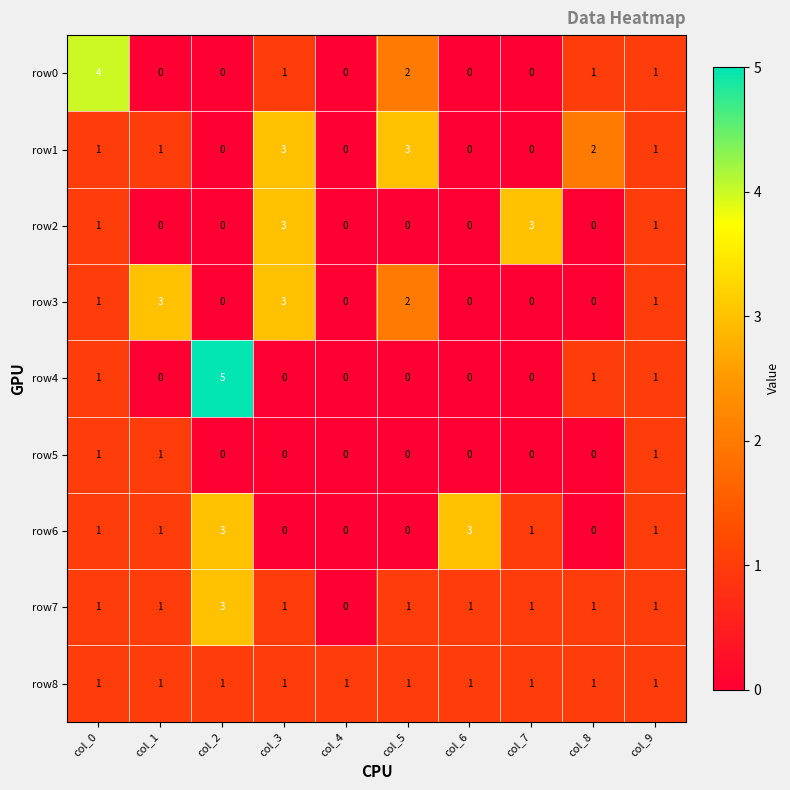

At how many categories does at least one series exceed 0?

10